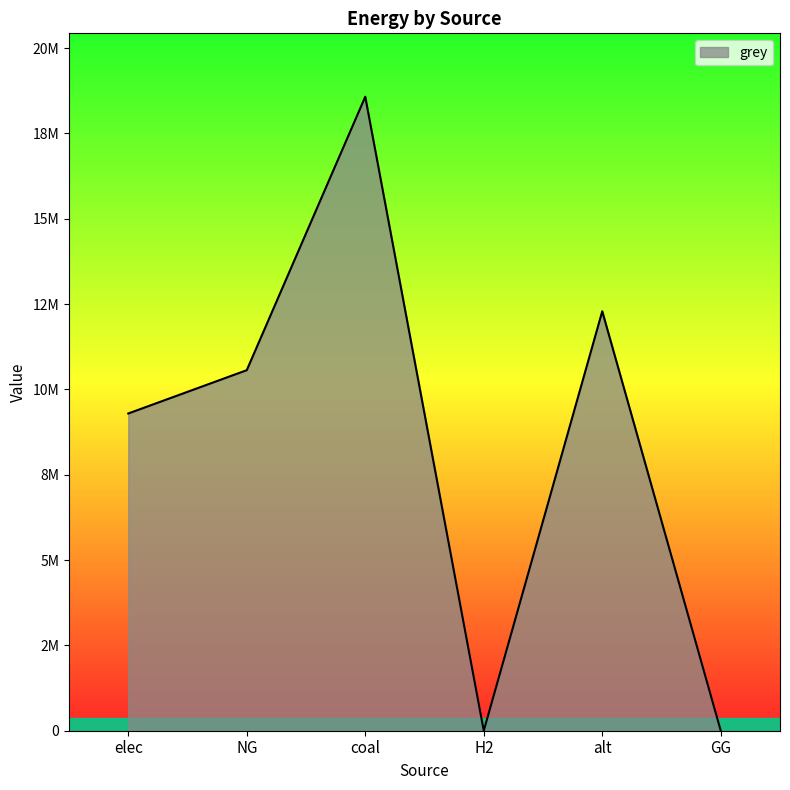

At which category does the data reach its first local peak?

coal